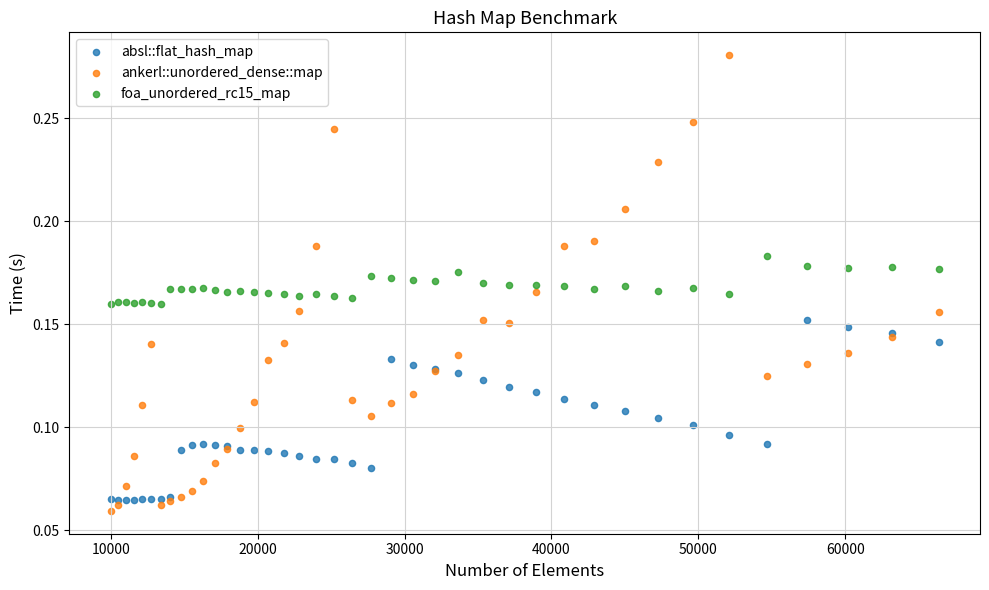

Which series contains the highest Y value?

ankerl::unordered_dense::map